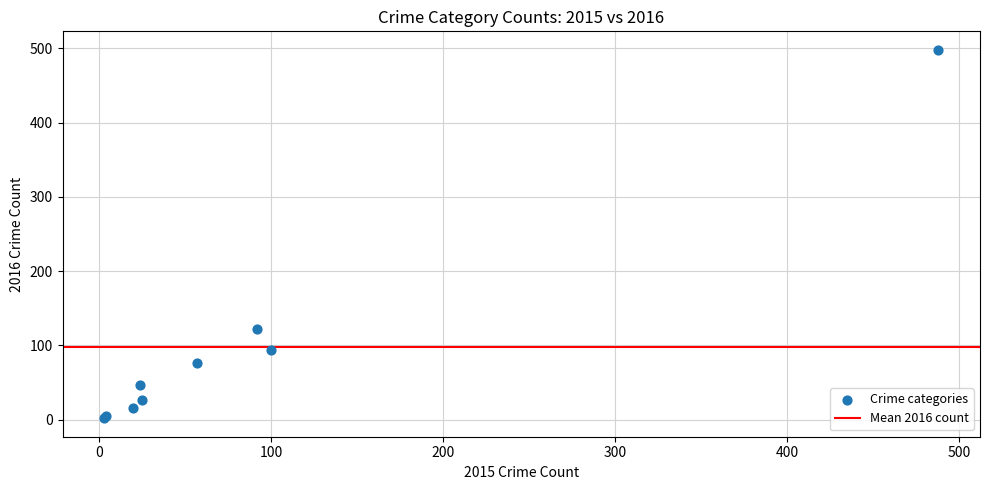

What Y value in the scatter plot is closest to 250?

122